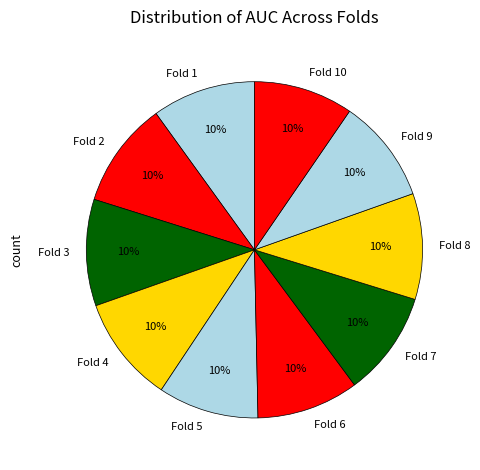

Do Fold 10 and Fold 2 together represent more than half of the pie?

No